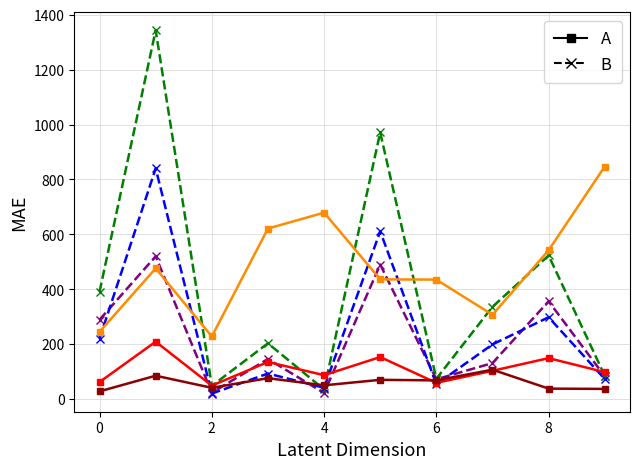

What is the maximum value shown in the chart?

1343